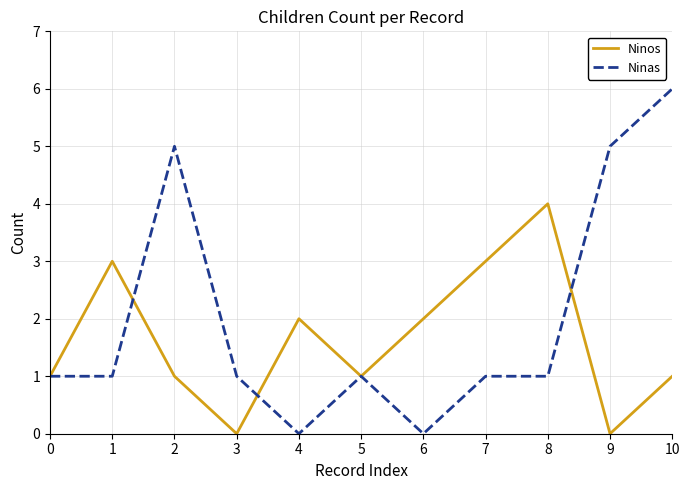

The Ninas series shows 1 at 5. True or false?

True